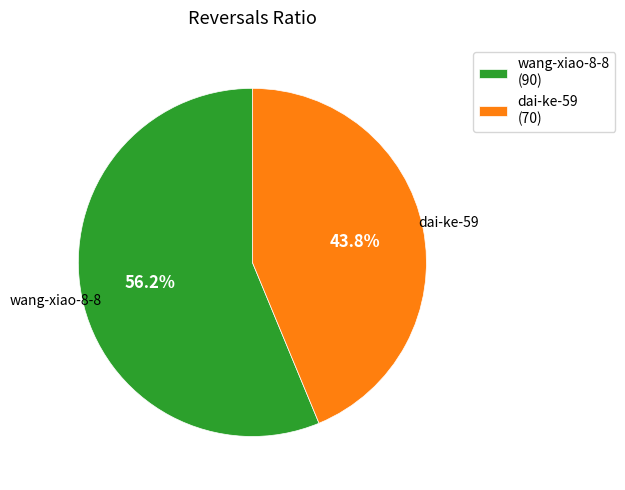

Is it true that dai-ke-59 is 39% of the pie?

False